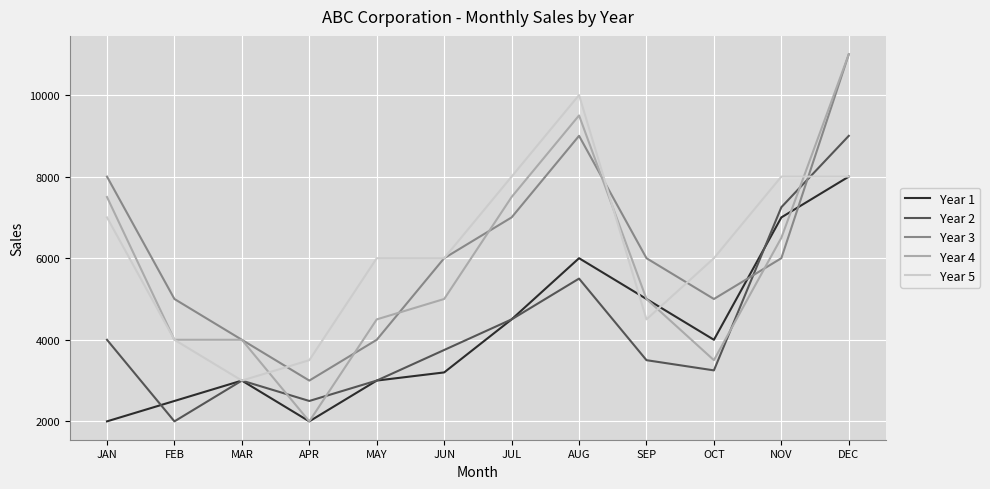

Reading right to left, list all the values displayed in this chart.

Year 1: DEC=8000	NOV=7000	OCT=4000	SEP=5000	AUG=6000	JUL=4500	JUN=3200	MAY=3000	APR=2000	MAR=3000	FEB=2500	JAN=2000
Year 2: DEC=9000	NOV=7250	OCT=3250	SEP=3500	AUG=5500	JUL=4500	JUN=3750	MAY=3000	APR=2500	MAR=3000	FEB=2000	JAN=4000
Year 3: DEC=11000	NOV=6000	OCT=5000	SEP=6000	AUG=9000	JUL=7000	JUN=6000	MAY=4000	APR=3000	MAR=4000	FEB=5000	JAN=8000
Year 4: DEC=11000	NOV=6500	OCT=3500	SEP=5000	AUG=9500	JUL=7500	JUN=5000	MAY=4500	APR=2000	MAR=4000	FEB=4000	JAN=7500
Year 5: DEC=8000	NOV=8000	OCT=6000	SEP=4500	AUG=10000	JUL=8000	JUN=6000	MAY=6000	APR=3500	MAR=3000	FEB=4000	JAN=7000